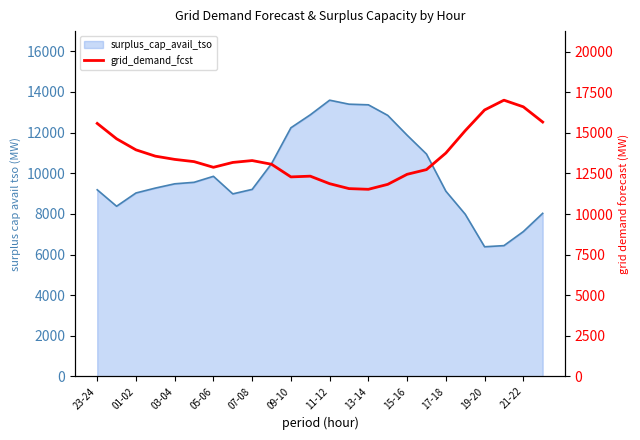

What is the maximum value shown in the chart?

17014